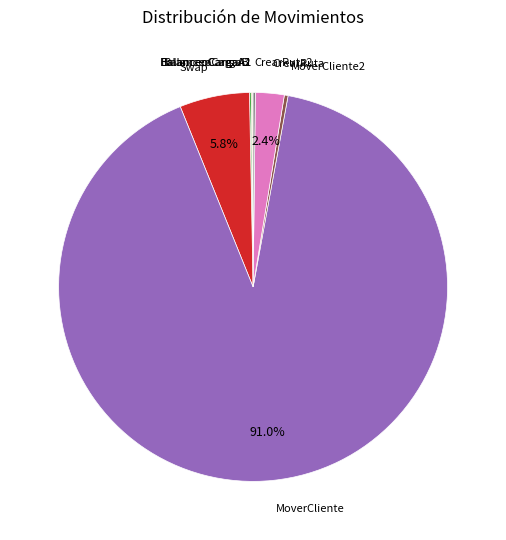

Which has a higher value, Swap or MoverCliente?

MoverCliente